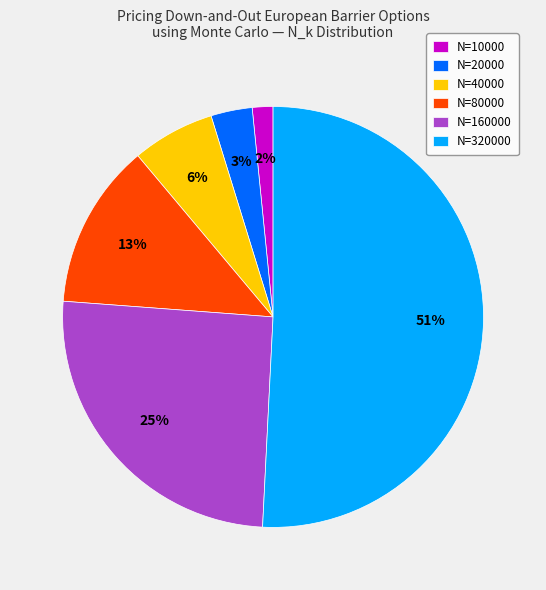

Count the number of slices in the pie.

6